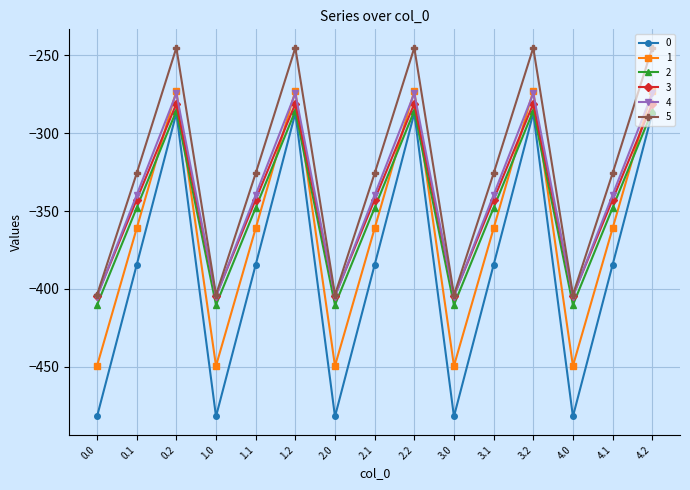

True or false: 0 and 5 intersect in this chart.

False